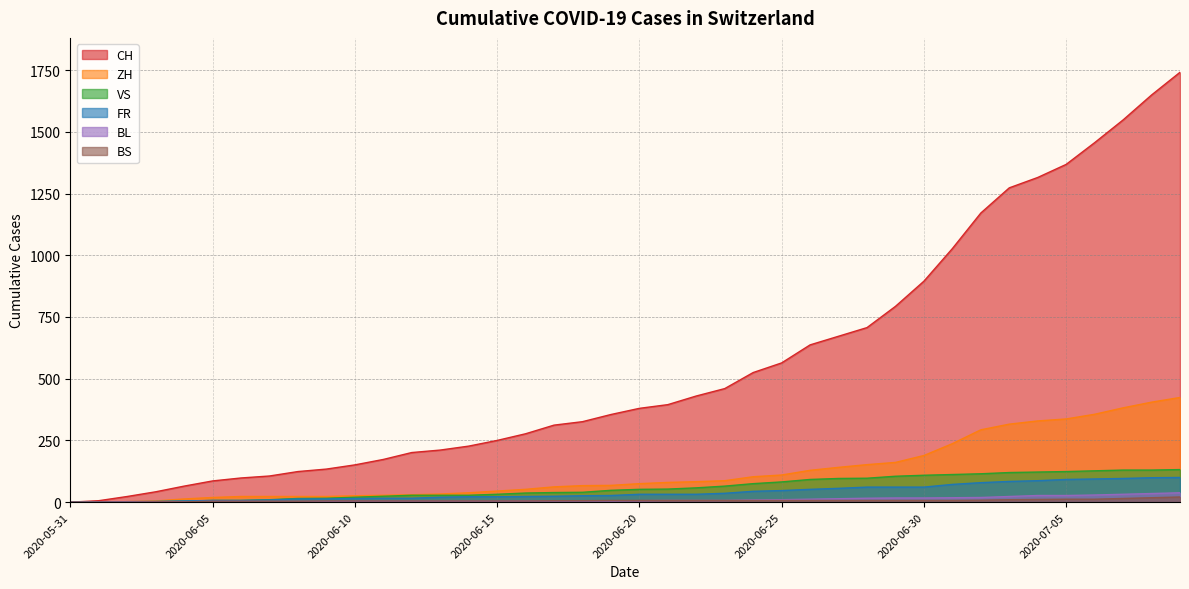

What are all the series names shown in the legend?

CH, ZH, VS, FR, BL, BS